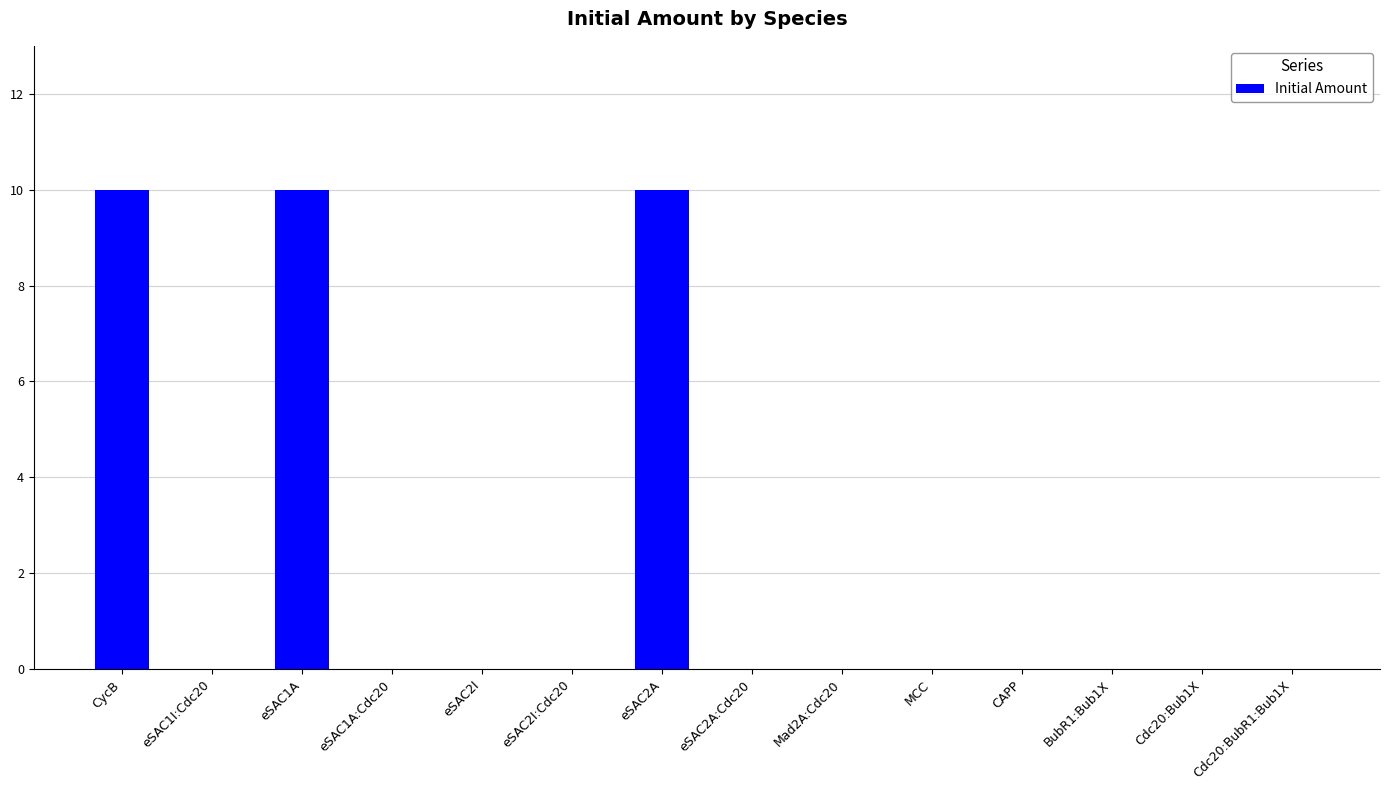

What is the maximum value shown in the chart?

10